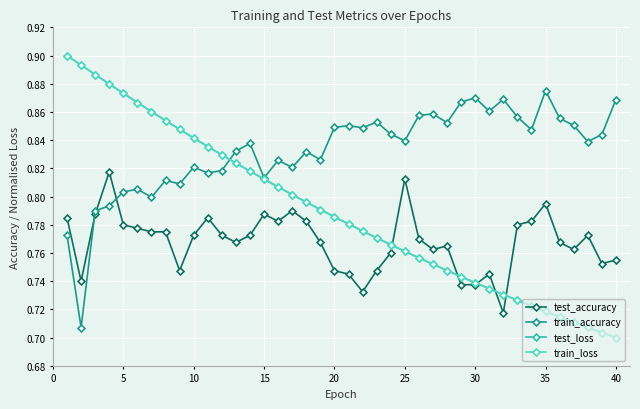

Which series has the largest total across all categories?

train_accuracy